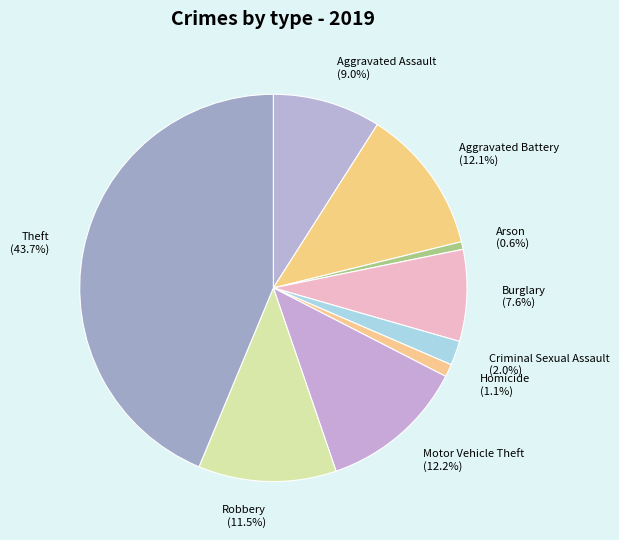

Which slice is the largest?

Theft